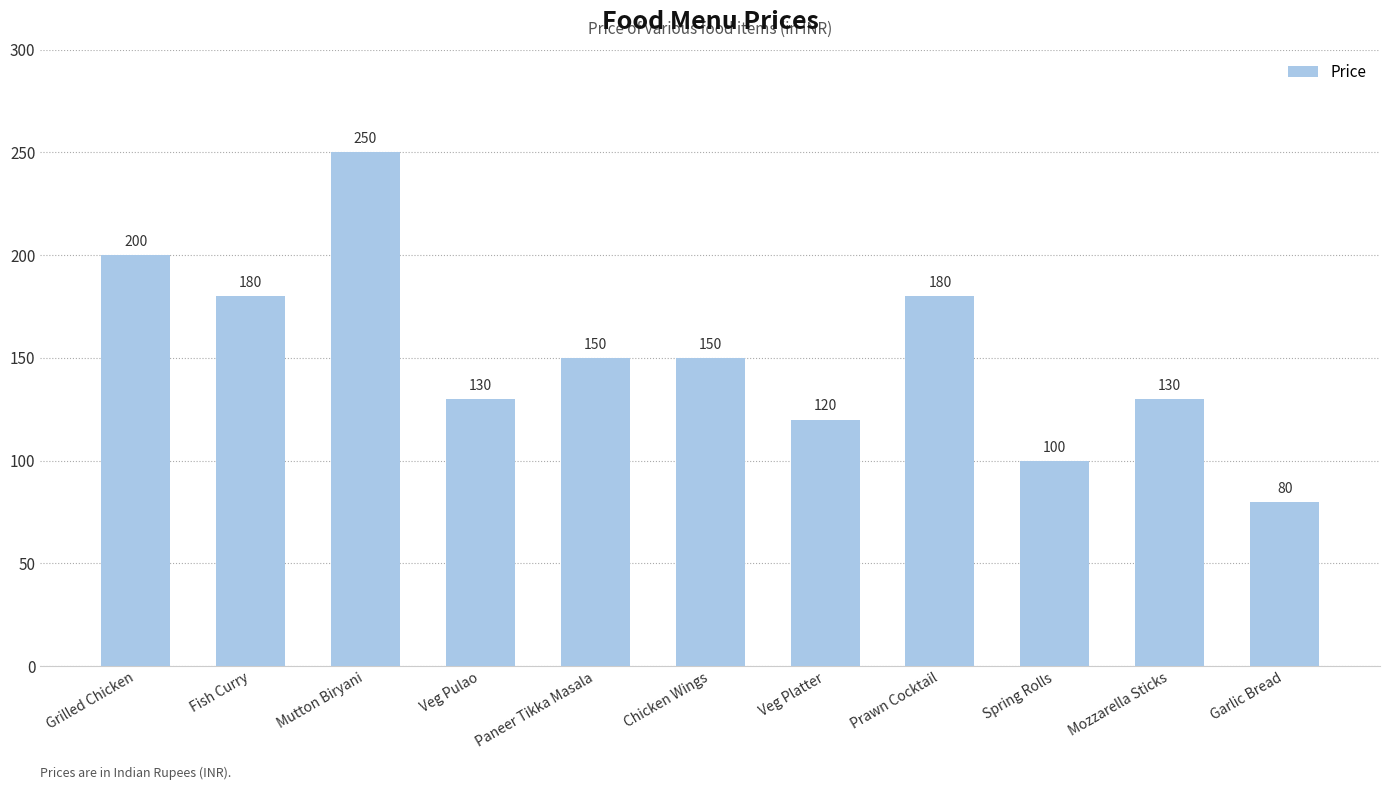

Count the number of categories in the chart.

11